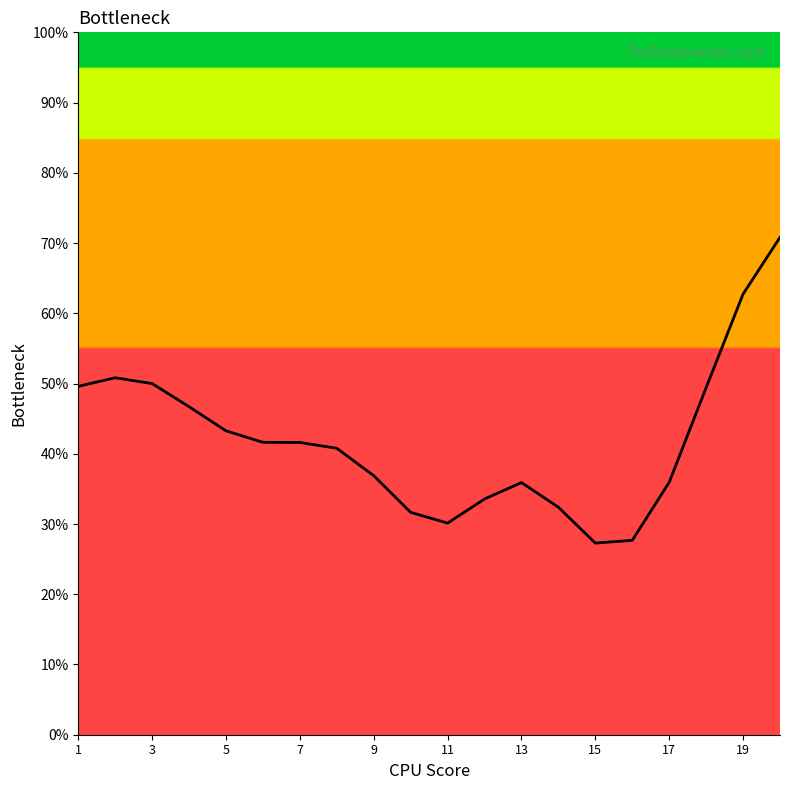

What is the average value?

41.9